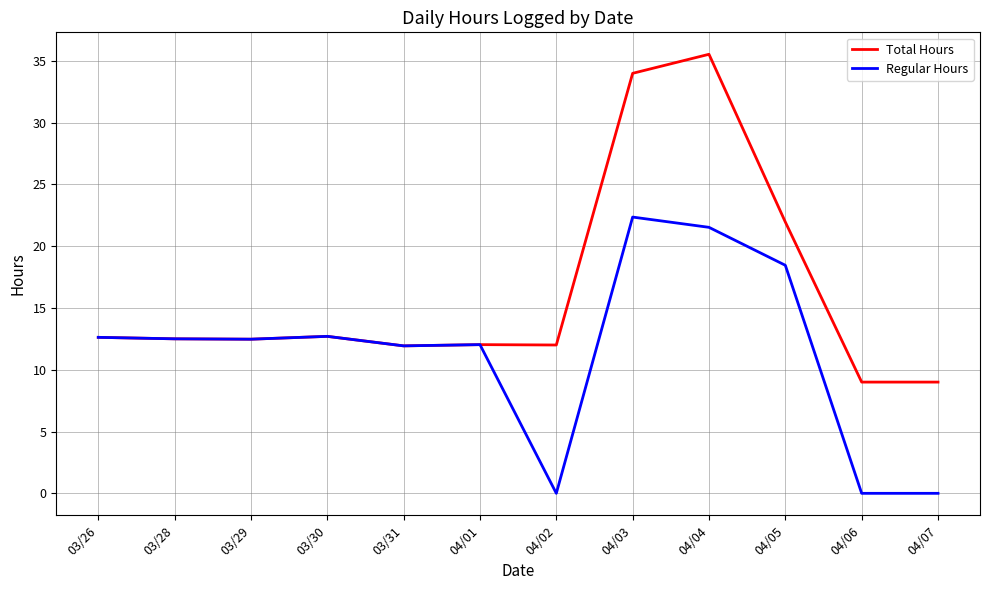

What is the total value across all series at 03/28?

25.0